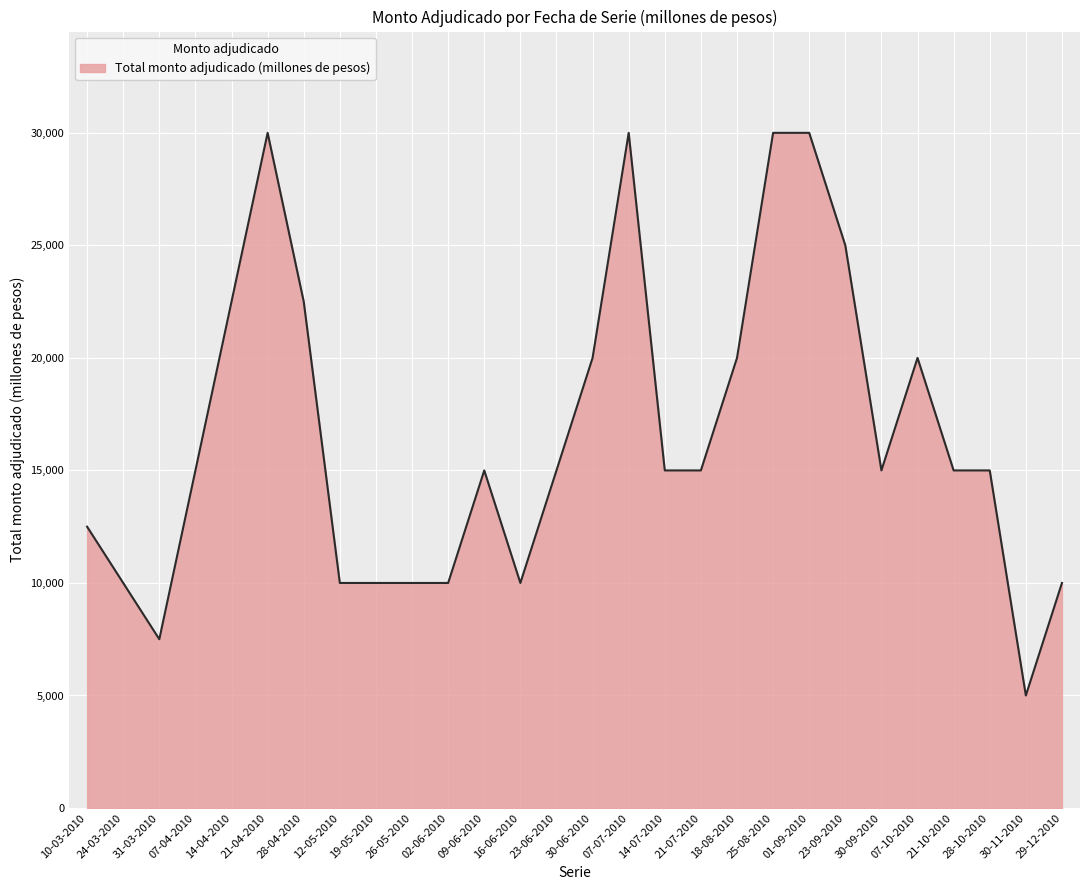

How many lines are shown in the chart?

1